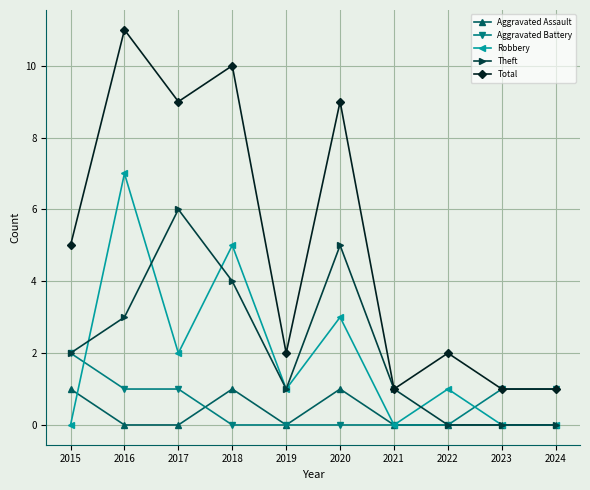

How many Theft values are between 0 and 4?

8